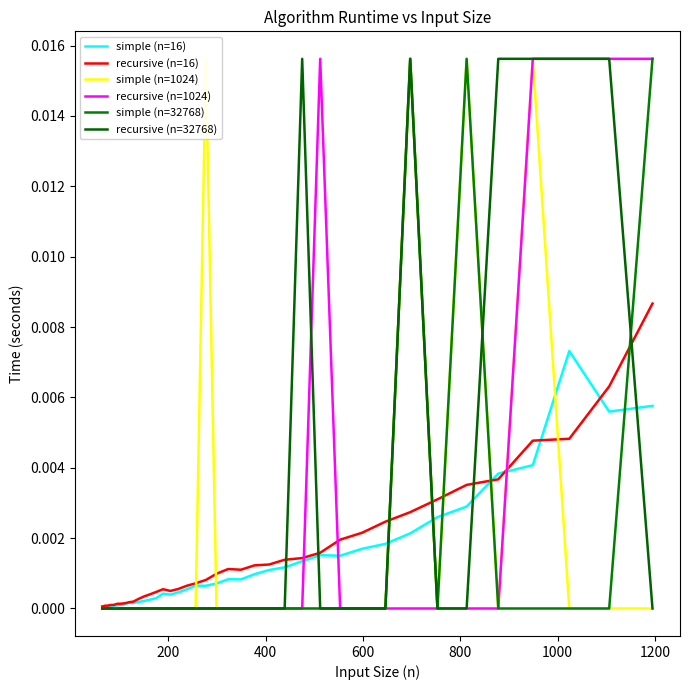

How many values in recursive (n=32768) are above zero?

6